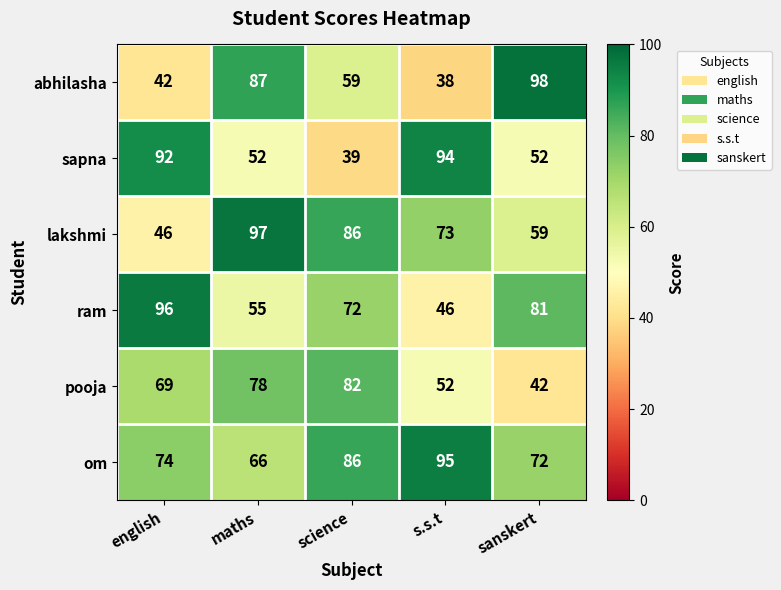

True or false: ram has a value of 67 at english.

False